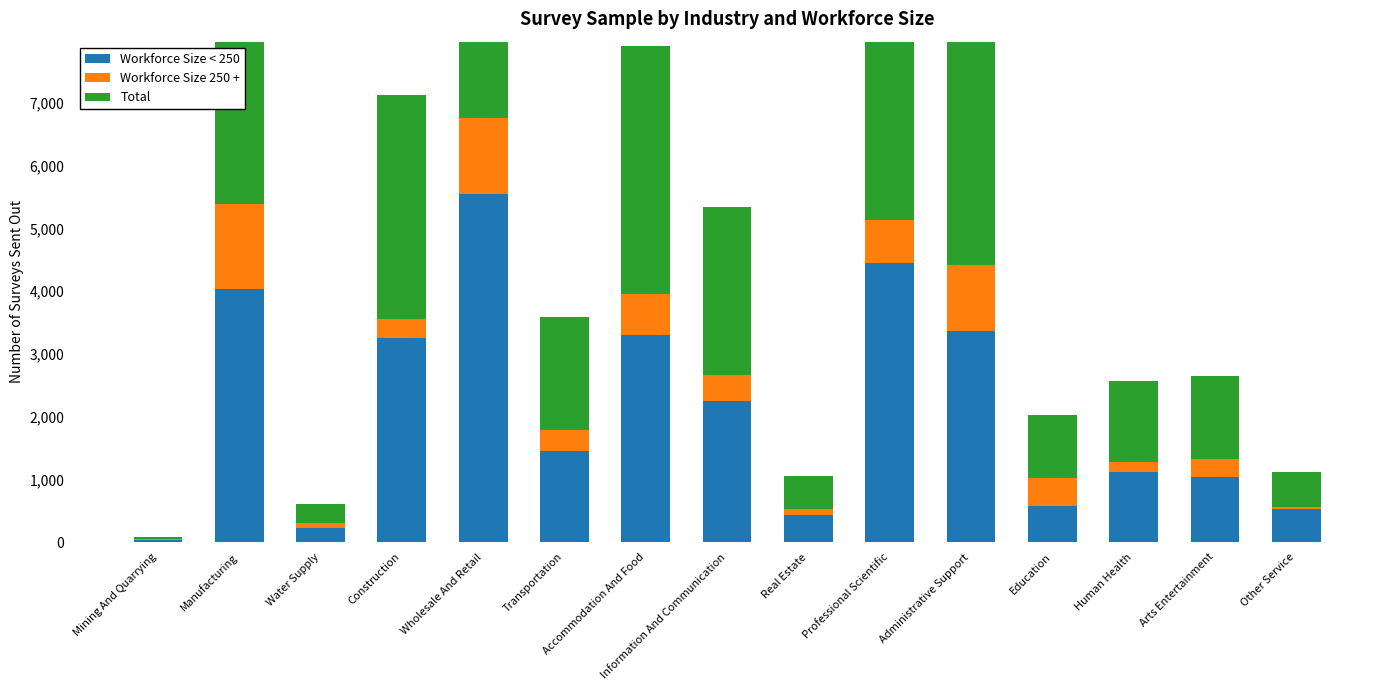

What position from the left is Information And Communication?

8